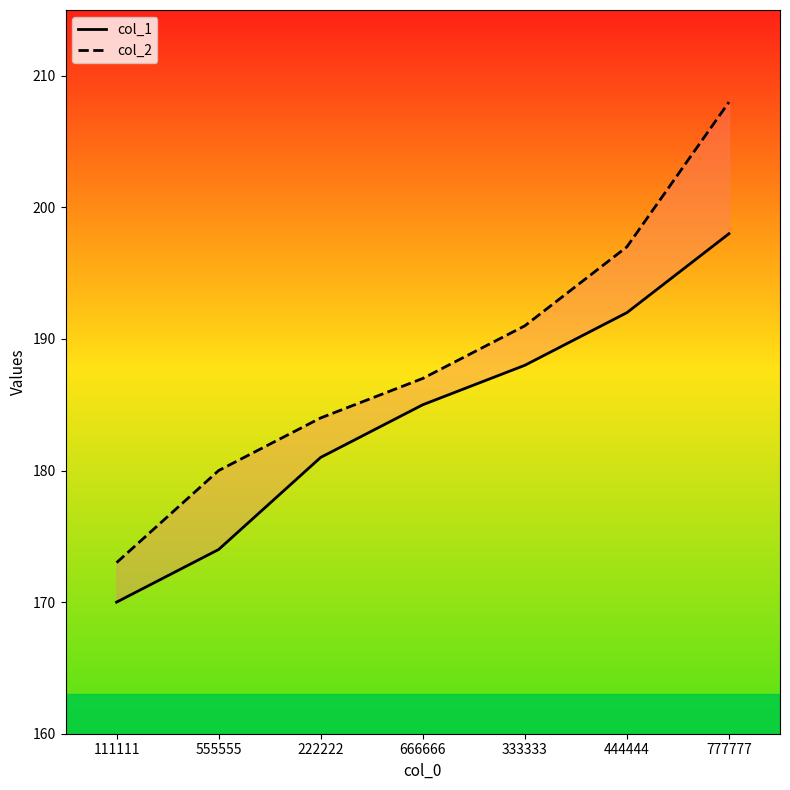

List the labels in order of col_1 value, smallest first.

111111, 555555, 222222, 666666, 333333, 444444, 777777